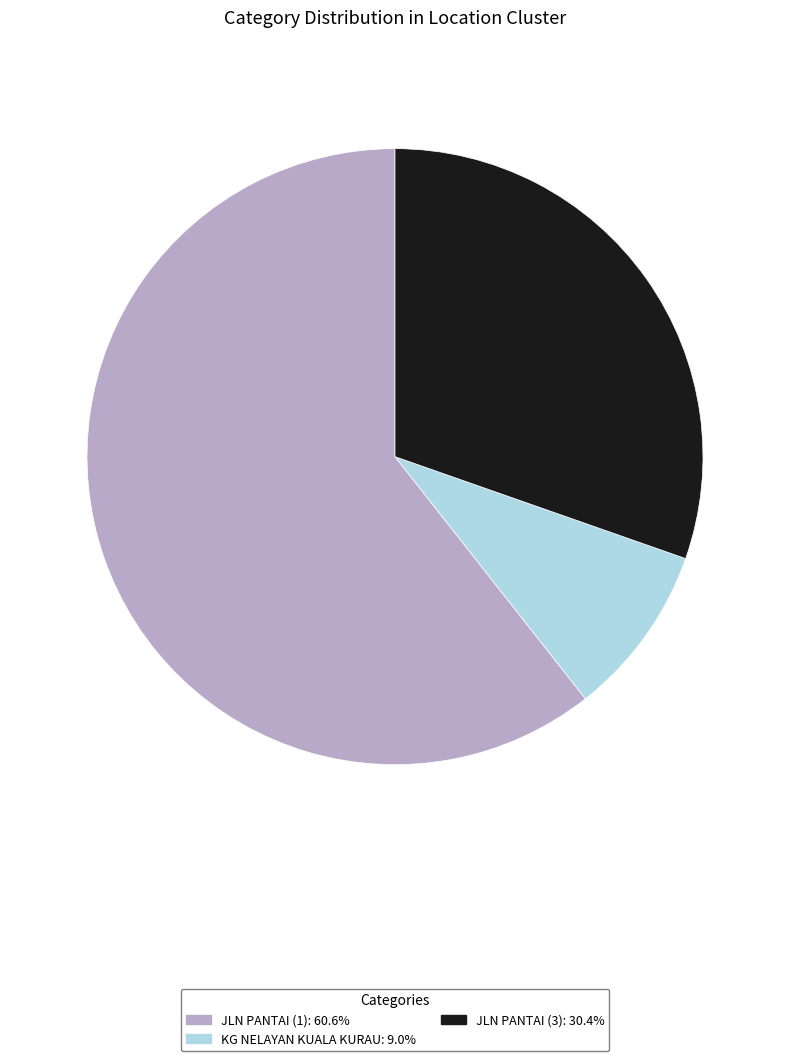

Which category has the biggest portion of the pie?

JLN PANTAI (1)